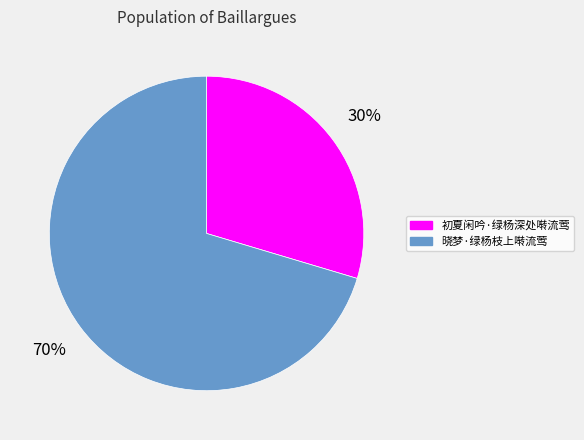

Between 晓梦·绿杨枝上啭流莺 and 初夏闲吟·绿杨深处啭流莺, which is larger?

晓梦·绿杨枝上啭流莺